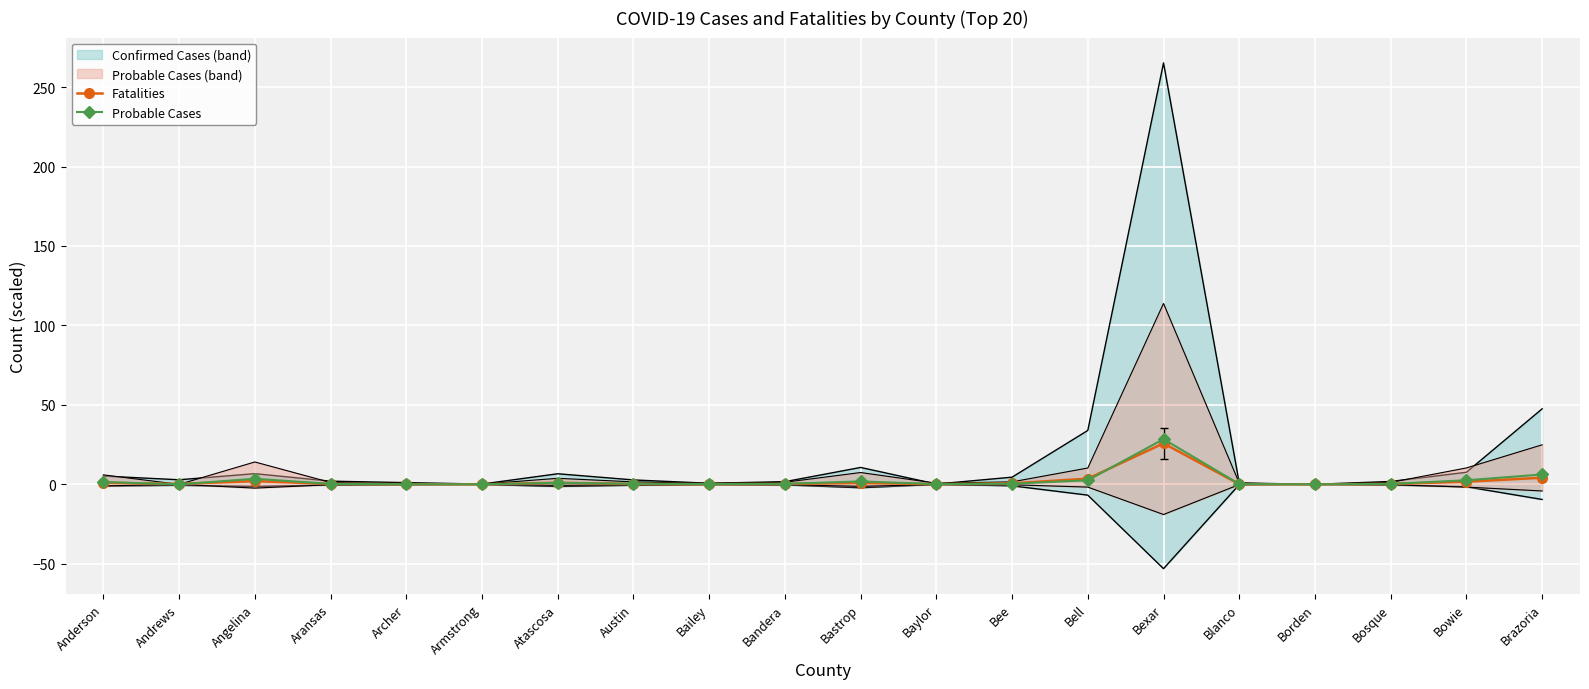

Between Bailey and Angelina, which is larger?

Angelina